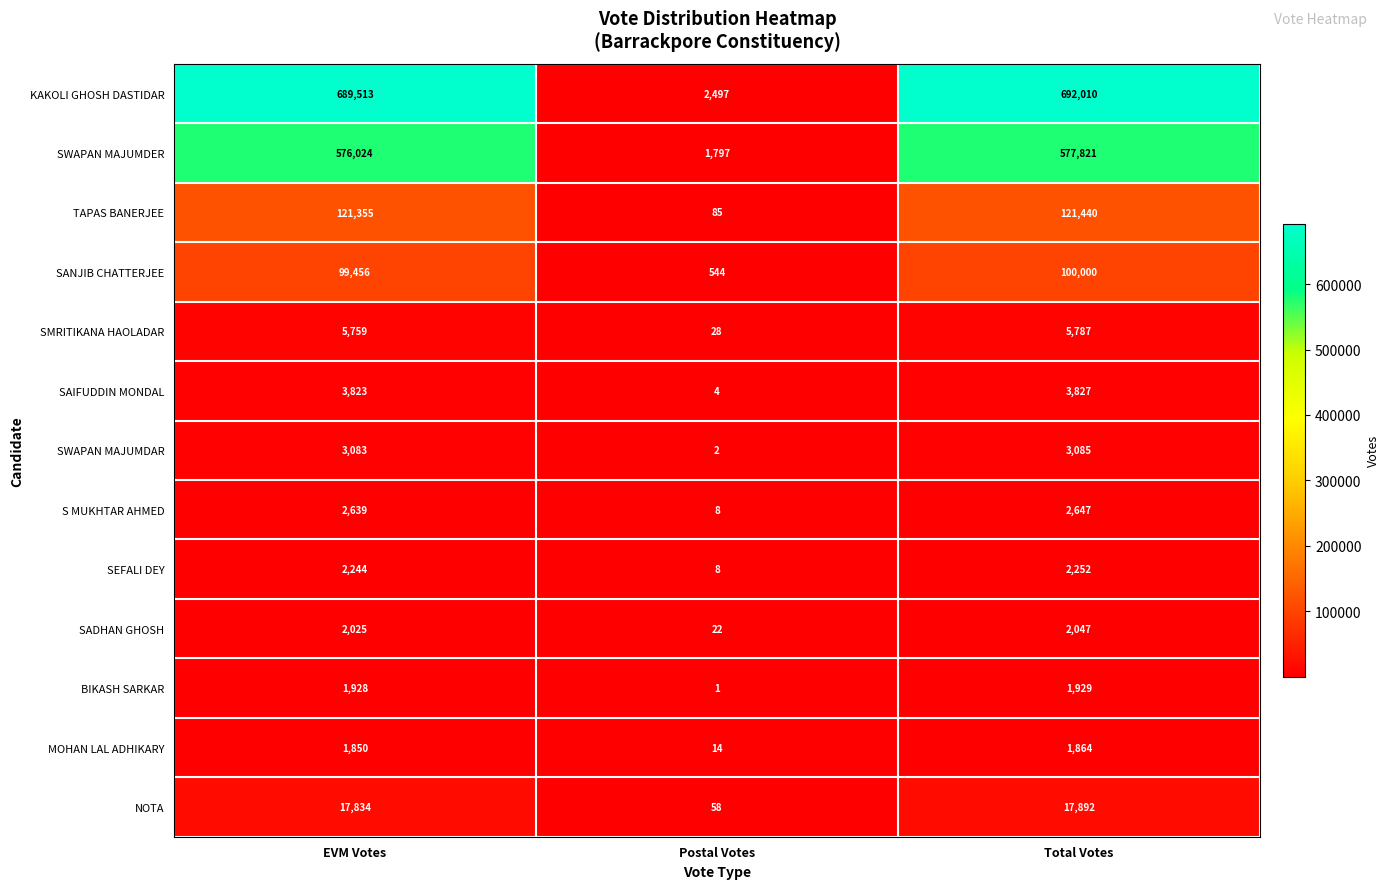

At how many categories does at least one series exceed 117482?

2